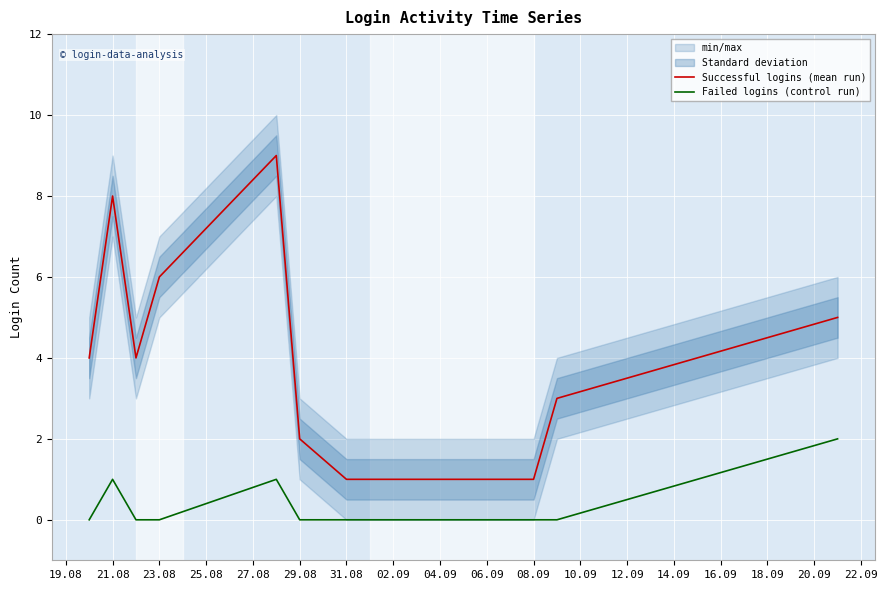

True or false: Failed logins (control run) has a value of 1 at 29.08.

False